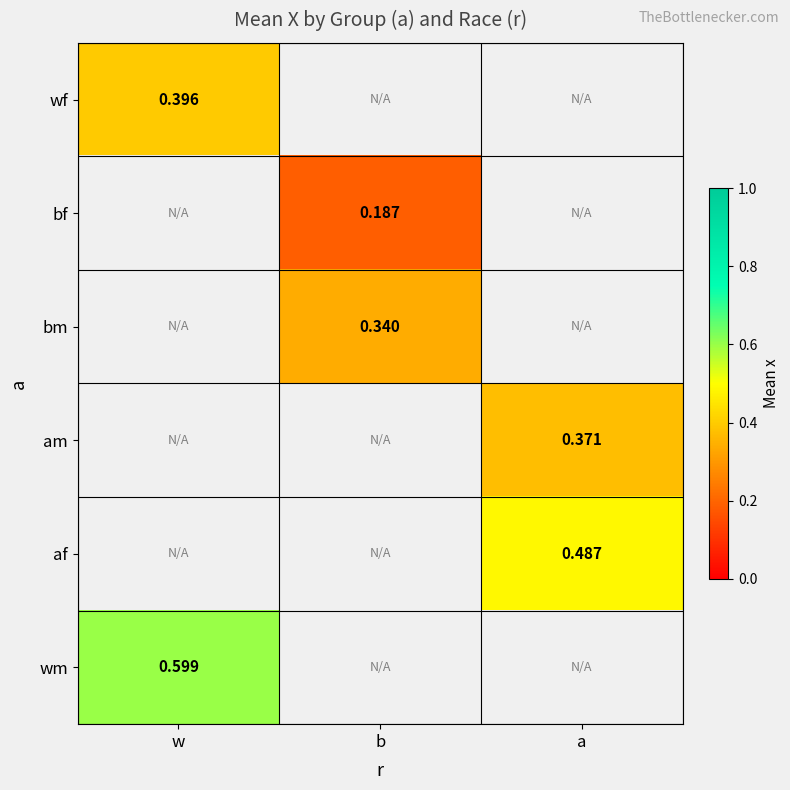

How many values in am are above zero?

1